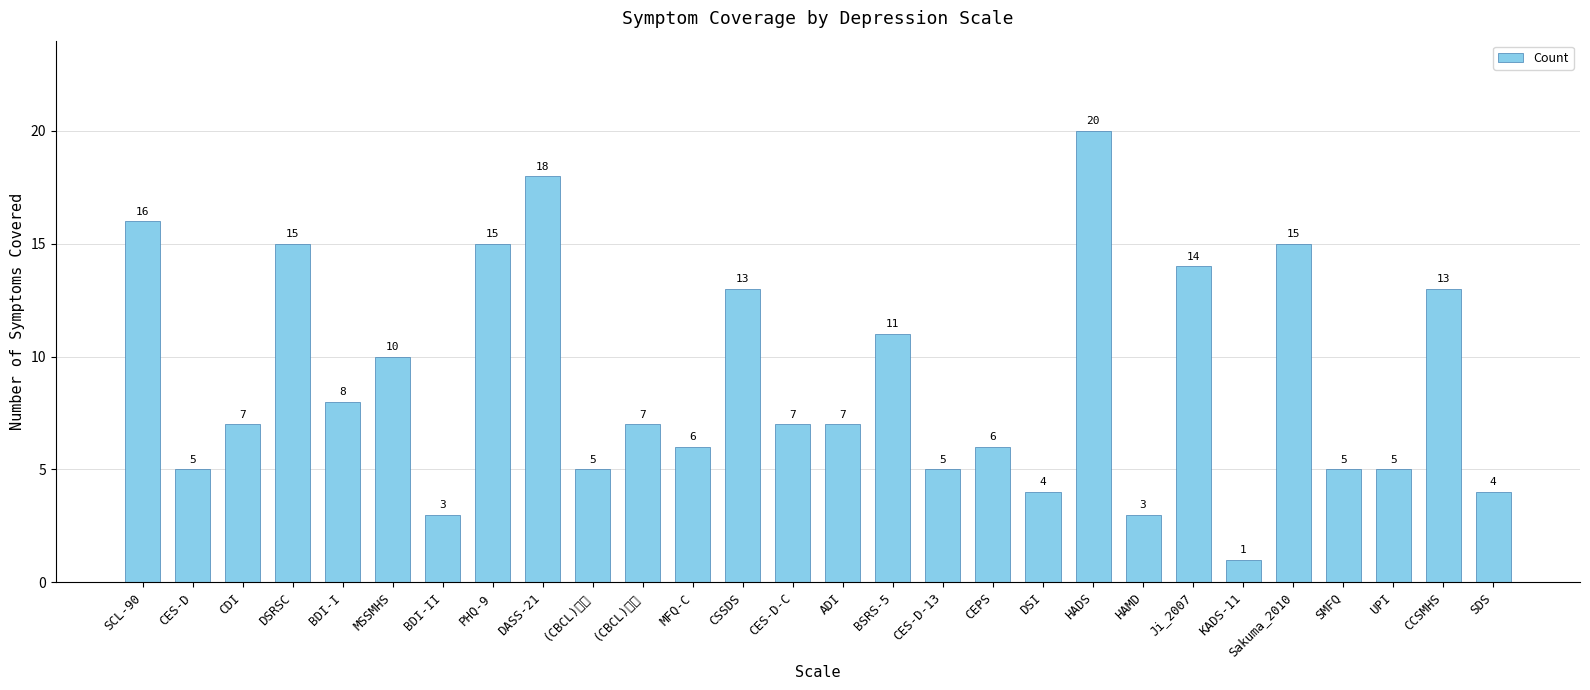

What is the label of the 27th bar from the left?

CCSMHS